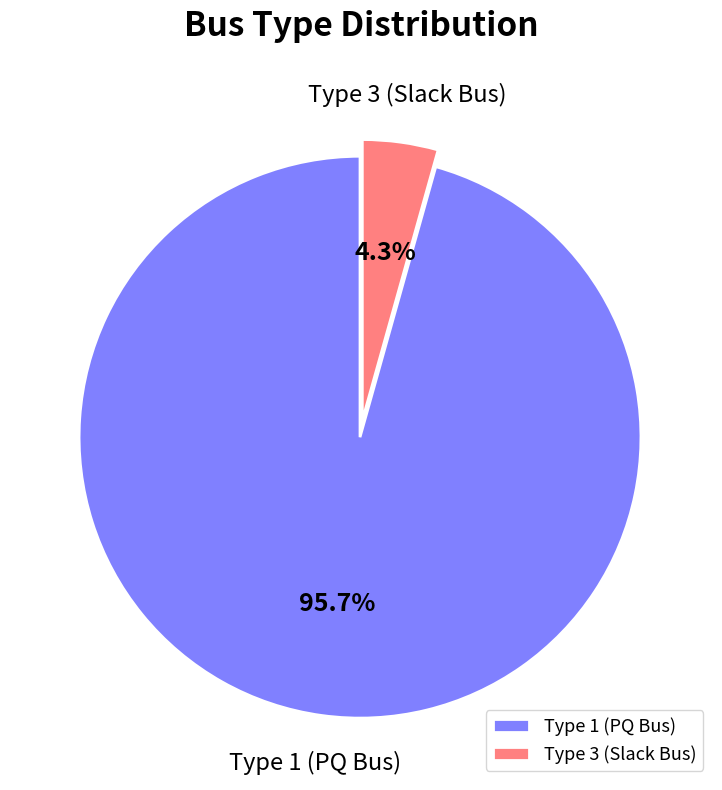

Which category accounts for the majority?

Type 1 (PQ Bus)